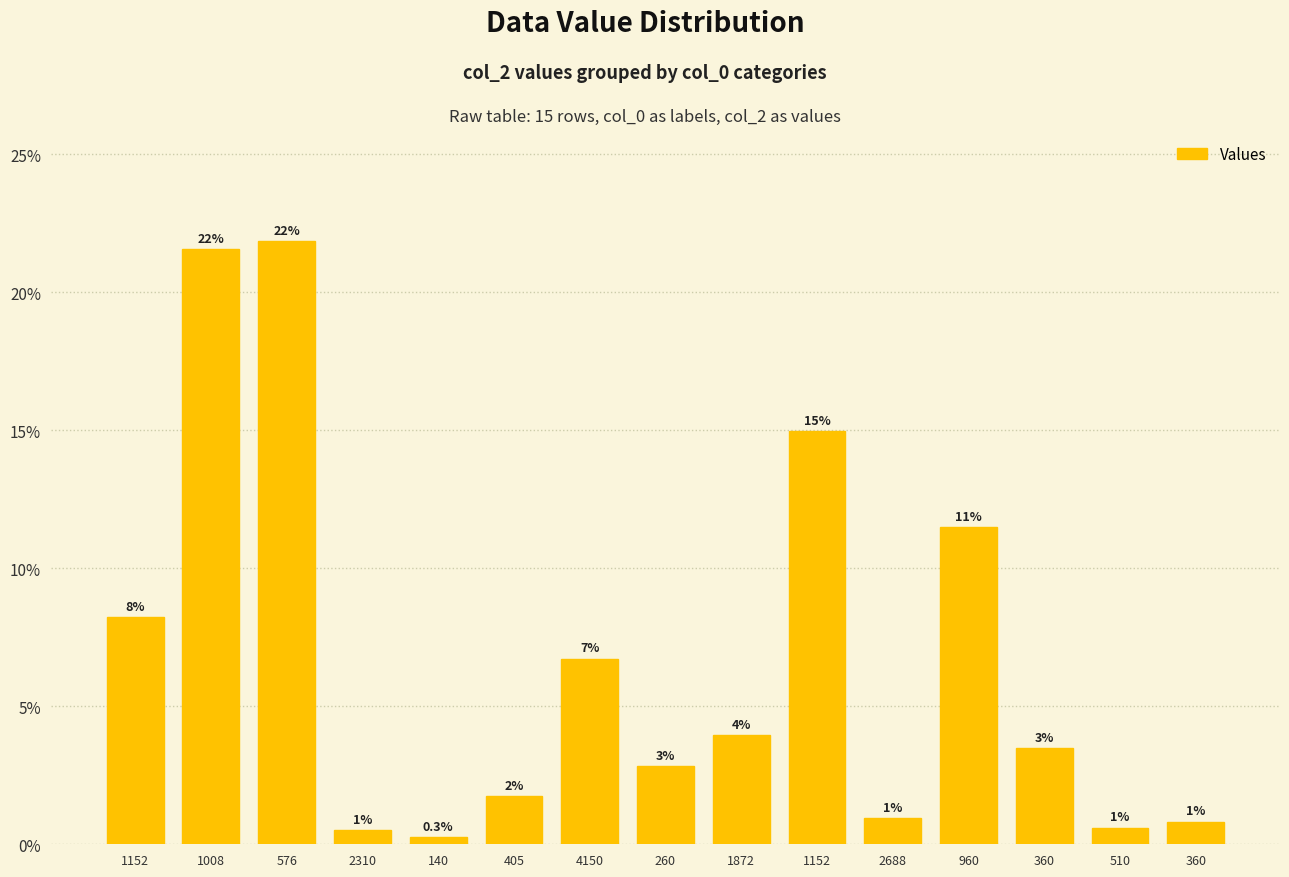

Where does the data first go above 3?

1152